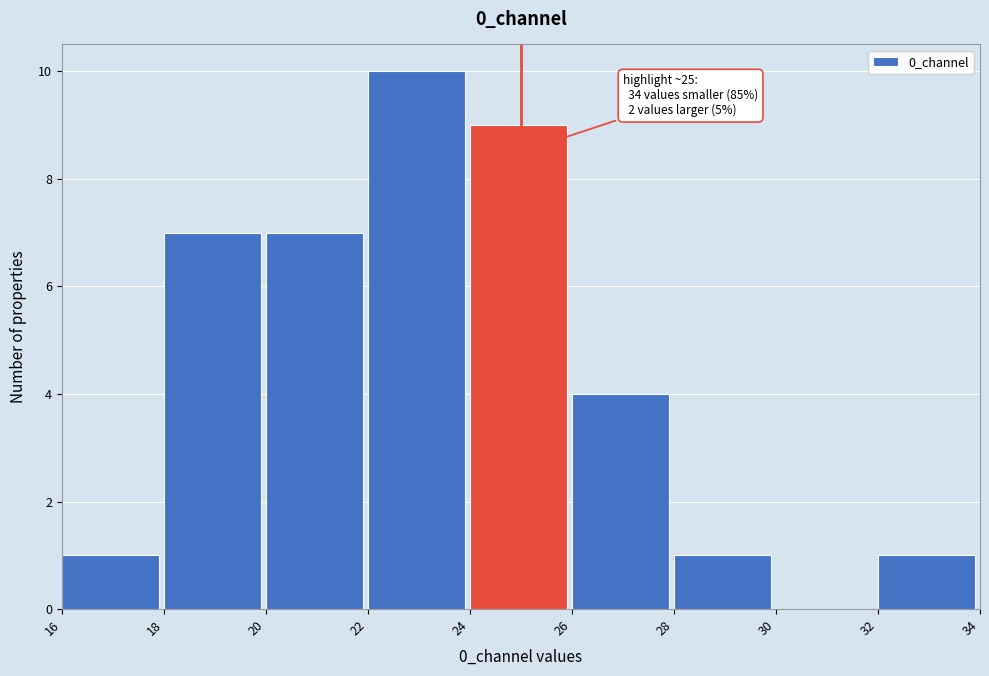

Which range on the x-axis has the tallest bar?

22 to 24